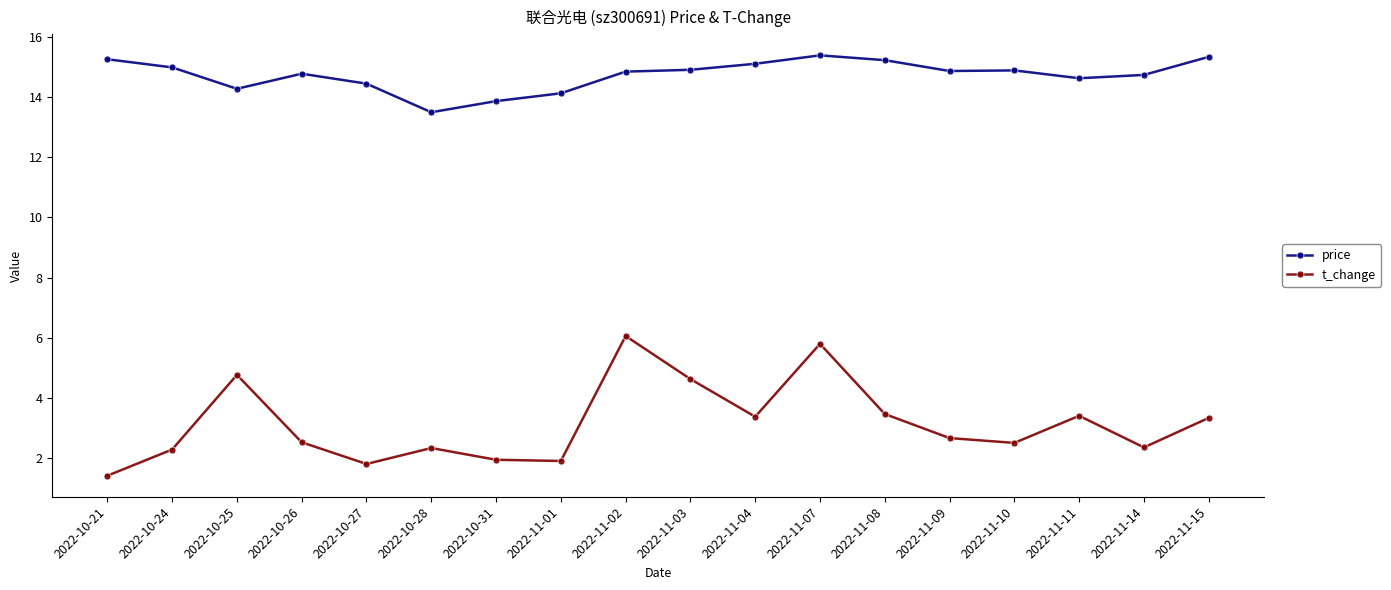

What are all the series names shown in the legend?

price, t_change